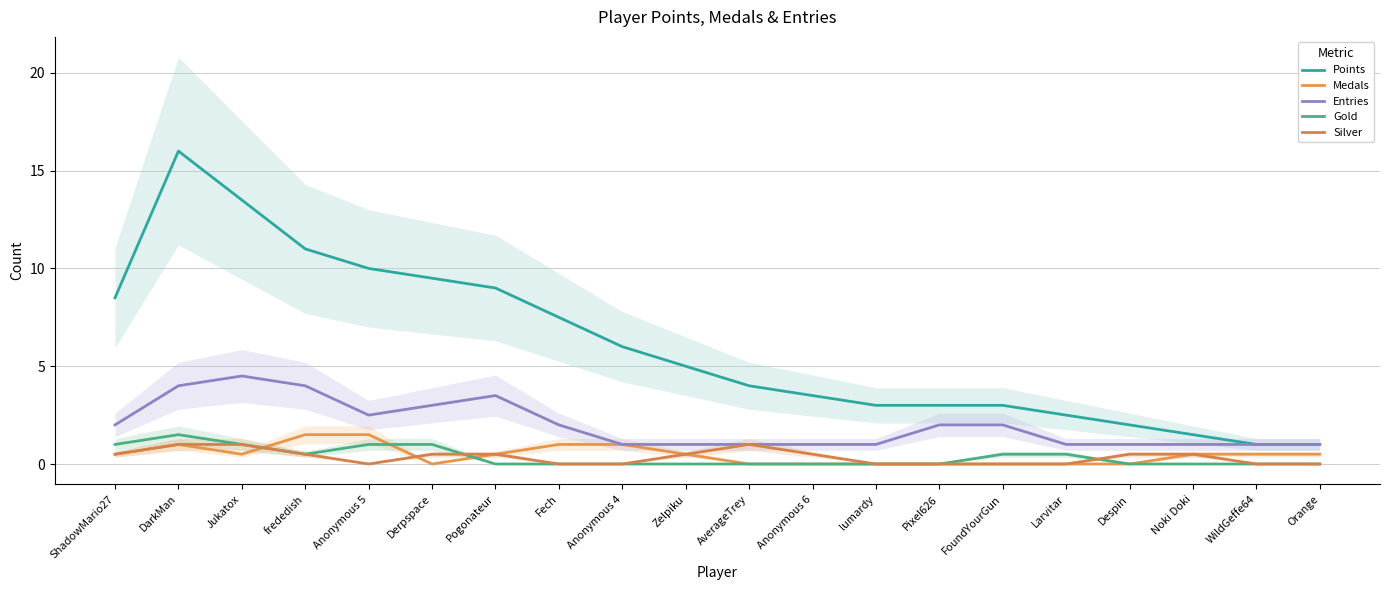

Where does the Points series first go above 5?

ShadowMario27